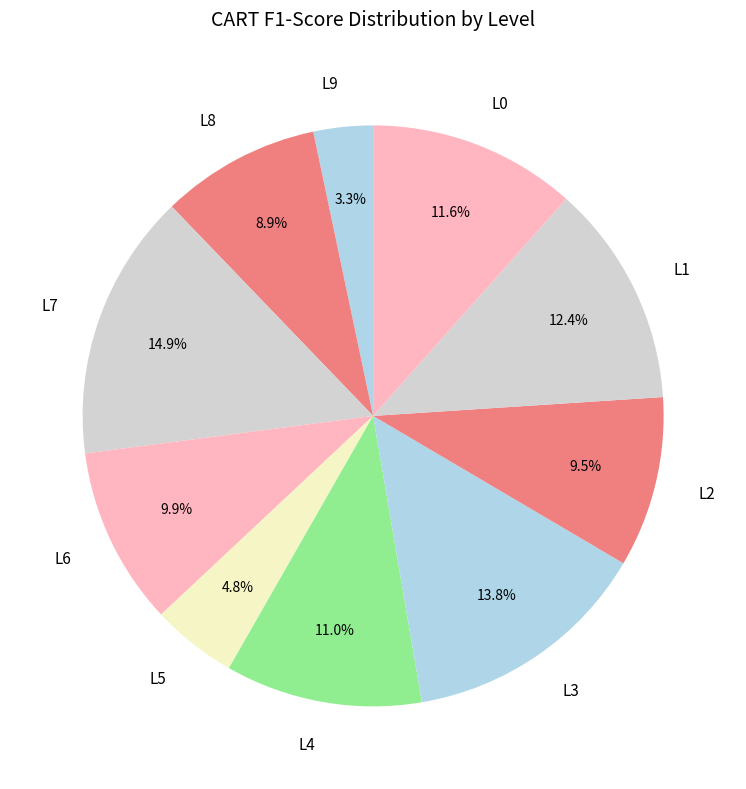

To the nearest percent, what percentage of the pie is L0?

12%